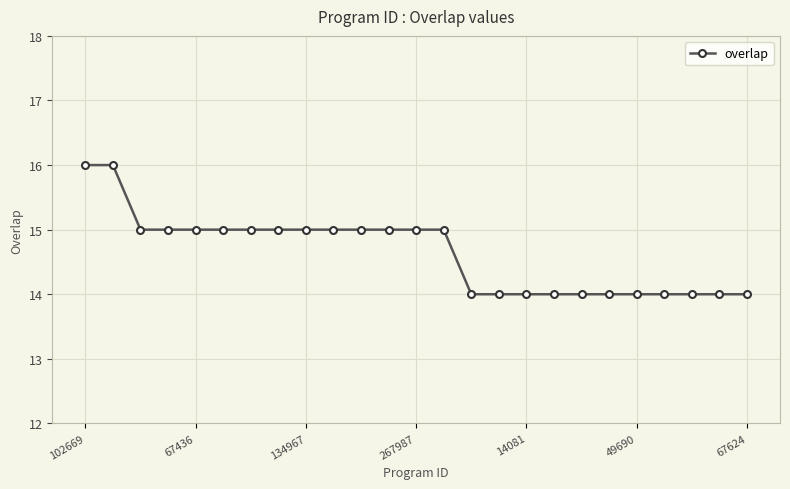

What is the greatest value displayed?

16